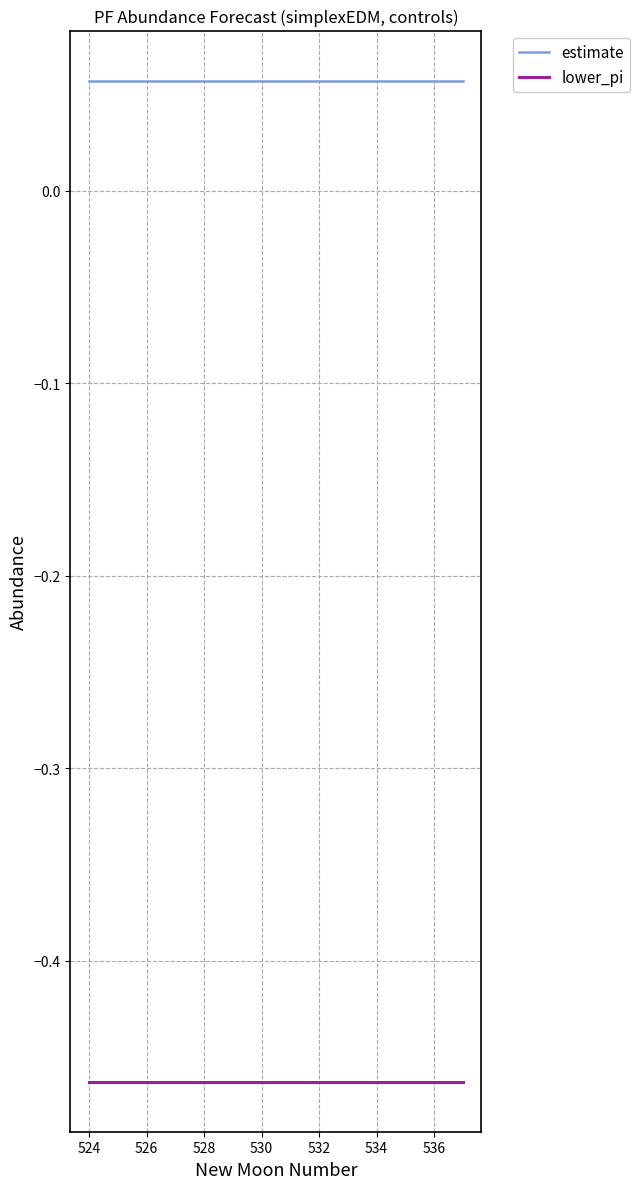

Which series has the largest total across all categories?

estimate